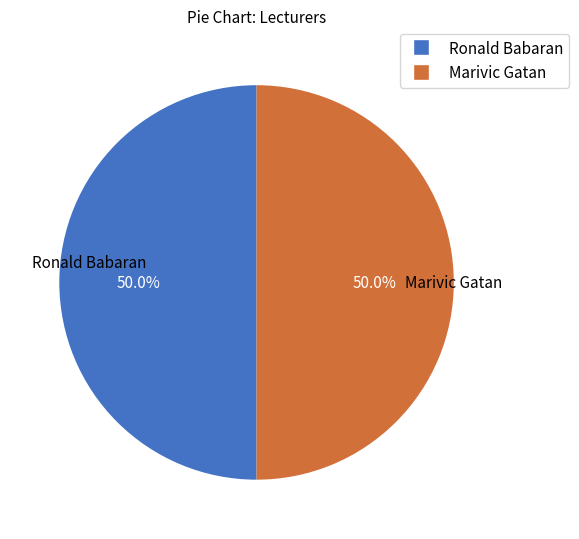

What is the ratio of the value at Marivic Gatan to the value at Ronald Babaran?

1.0